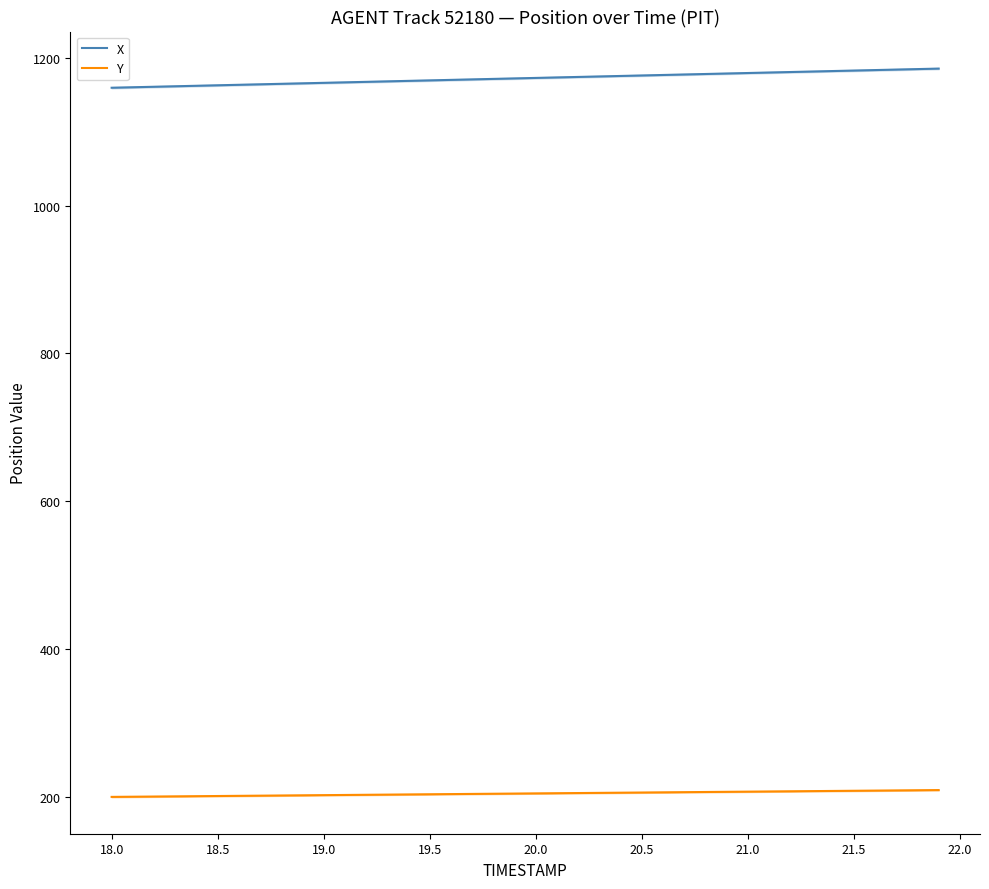

What is the value of the Y point at the 6th from the left?

201.6